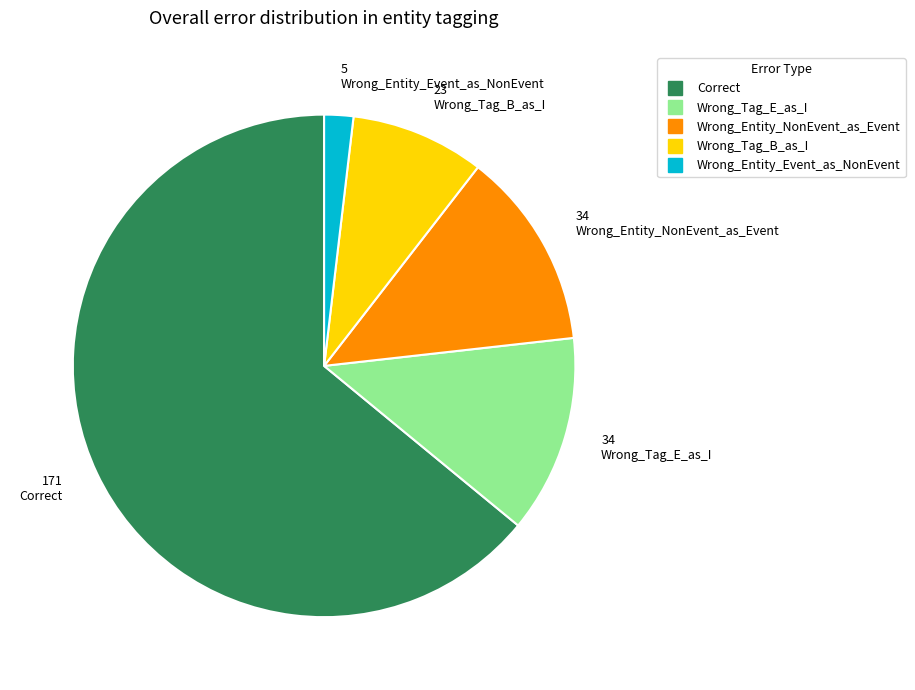

Is the sum of Wrong_Entity_Event_as_NonEvent and Wrong_Tag_B_as_I greater than half?

No